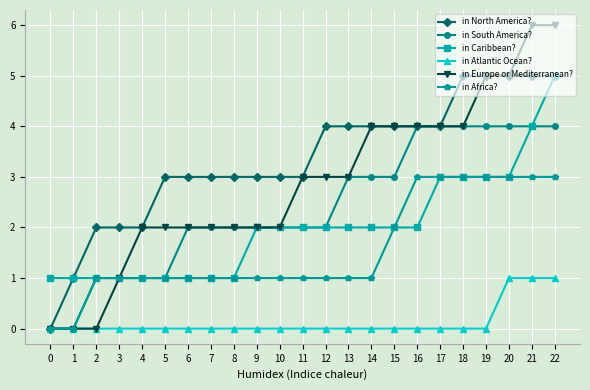

Reading right to left, list all the values displayed in this chart.

in North America?: 22=5	21=5	20=5	19=5	18=5	17=4	16=4	15=4	14=4	13=4	12=4	11=3	10=3	9=3	8=3	7=3	6=3	5=3	4=2	3=2	2=2	1=1	0=0
in South America?: 22=4	21=4	20=4	19=4	18=4	17=4	16=4	15=3	14=3	13=3	12=2	11=2	10=2	9=2	8=2	7=2	6=2	5=1	4=1	3=1	2=1	1=0	0=0
in Caribbean?: 22=5	21=4	20=3	19=3	18=3	17=3	16=2	15=2	14=2	13=2	12=2	11=2	10=2	9=2	8=1	7=1	6=1	5=1	4=1	3=1	2=1	1=1	0=1
in Atlantic Ocean?: 22=1	21=1	20=1	19=0	18=0	17=0	16=0	15=0	14=0	13=0	12=0	11=0	10=0	9=0	8=0	7=0	6=0	5=0	4=0	3=0	2=0	1=0	0=0
in Europe or Mediterranean?: 22=6	21=6	20=5	19=5	18=4	17=4	16=4	15=4	14=4	13=3	12=3	11=3	10=2	9=2	8=2	7=2	6=2	5=2	4=2	3=1	2=0	1=0	0=0
in Africa?: 22=3	21=3	20=3	19=3	18=3	17=3	16=3	15=2	14=1	13=1	12=1	11=1	10=1	9=1	8=1	7=1	6=1	5=1	4=1	3=1	2=1	1=0	0=0